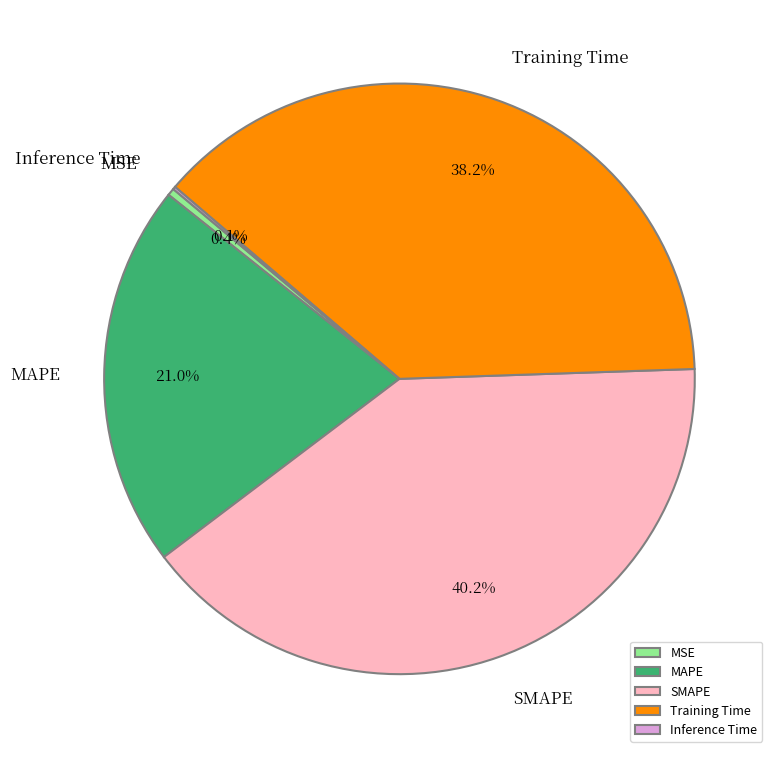

Which has a higher value, Training Time or MSE?

Training Time